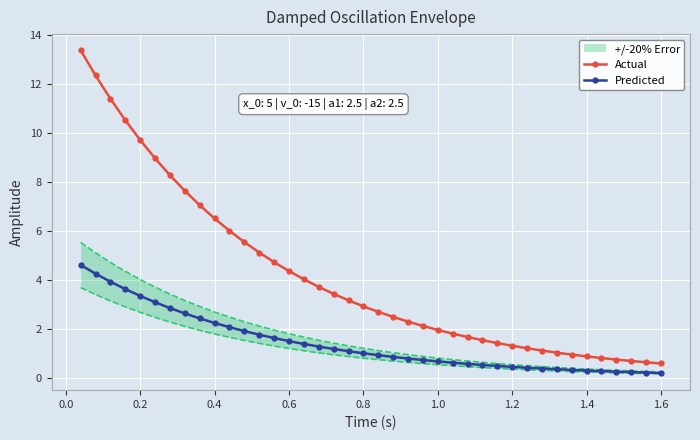

True or false: Predicted and Actual intersect in this chart.

False